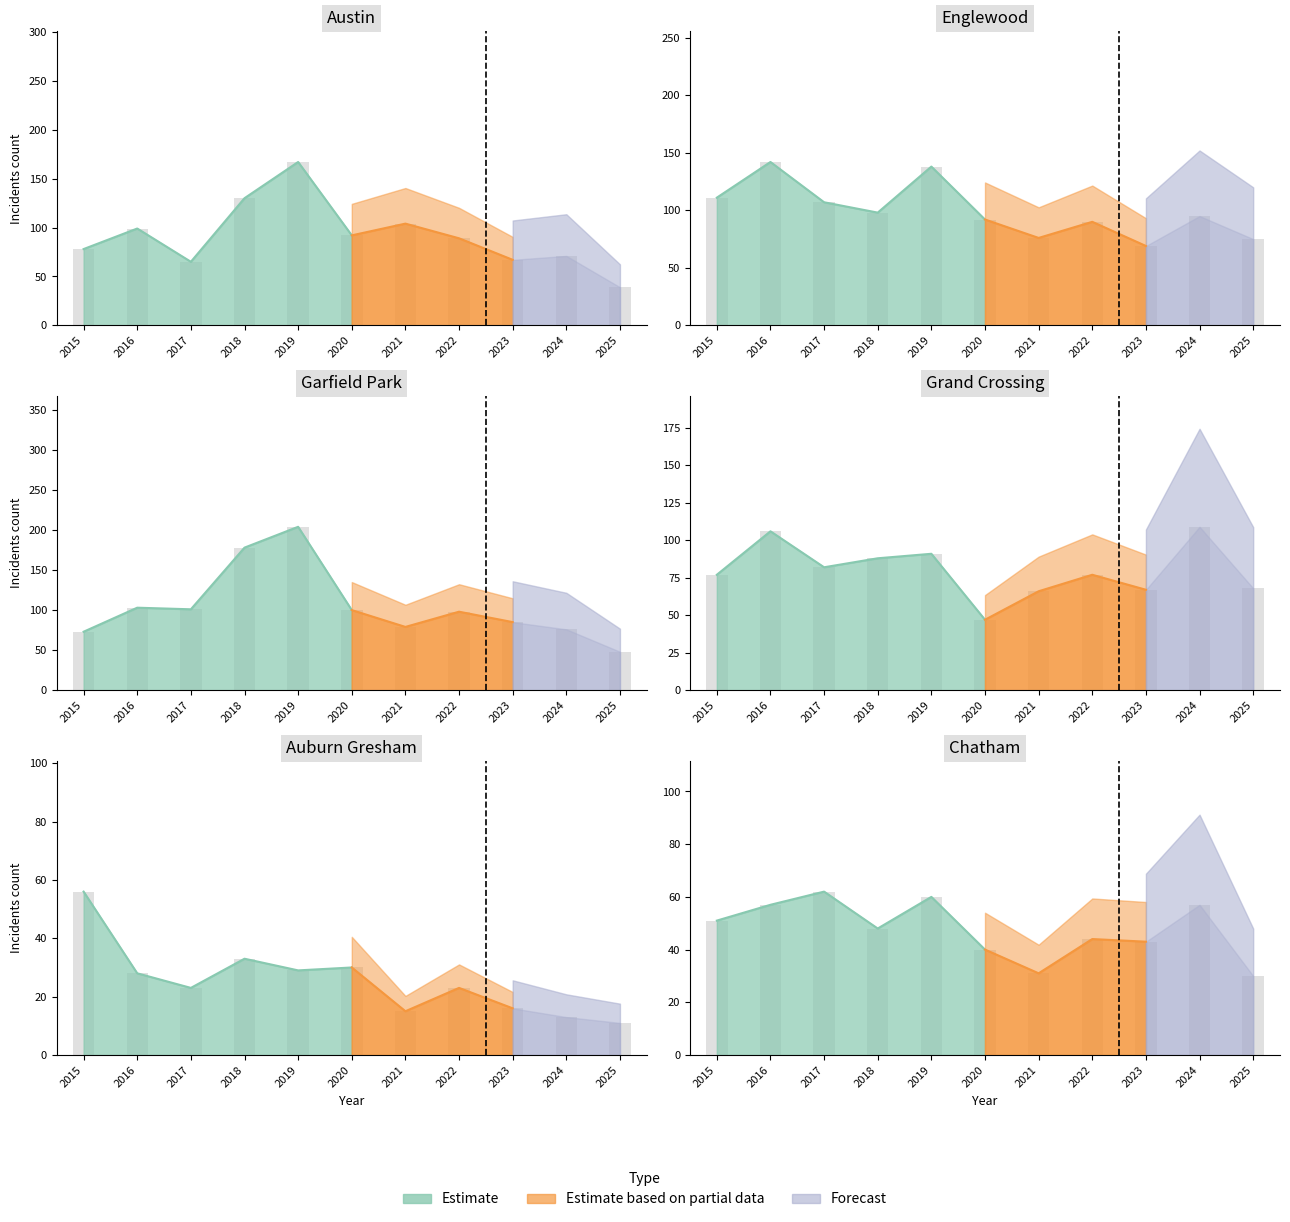

At how many categories does at least one series exceed 86?

9